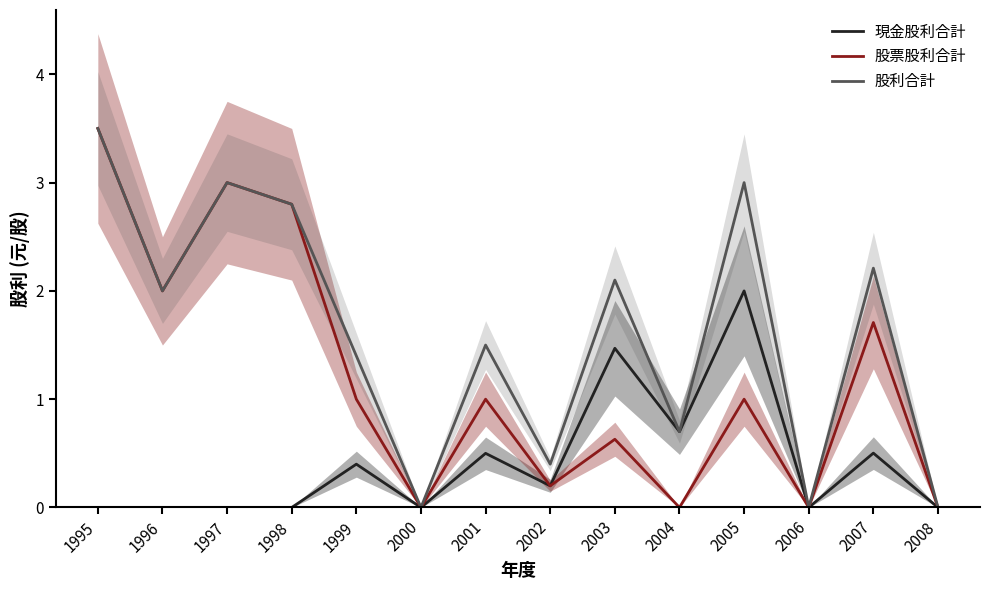

True or false: 股利合計 and 現金股利合計 intersect in this chart.

False